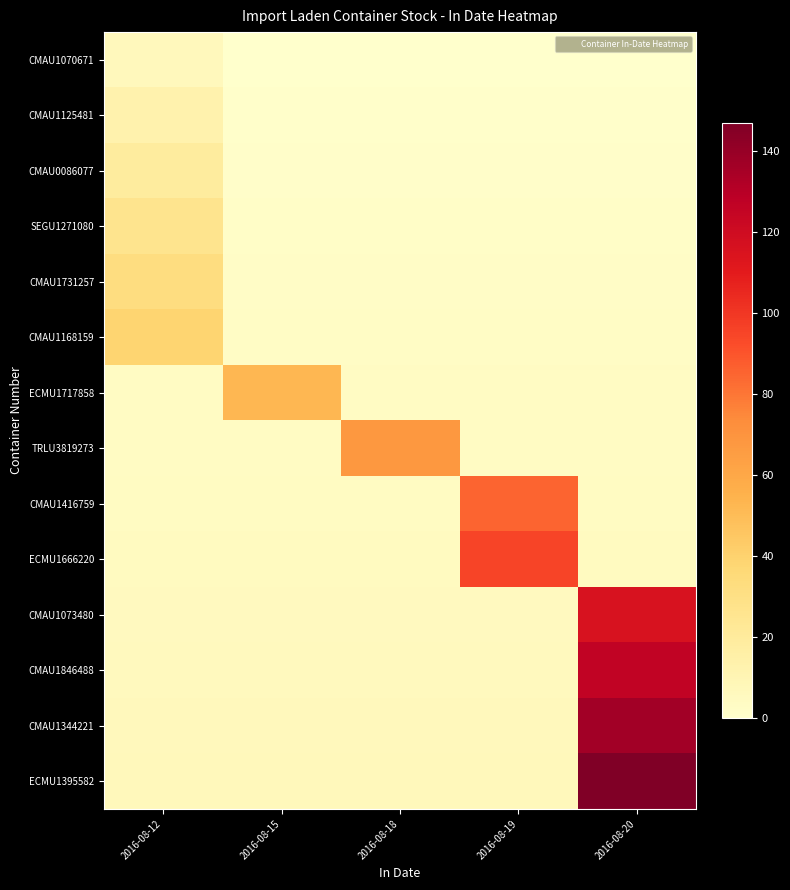

Reading right to left, list all the values displayed in this chart.

CMAU1070671: 2016-08-20=0.5	2016-08-19=0.5	2016-08-18=0.5	2016-08-15=0.5	2016-08-12=6.5
CMAU1125481: 2016-08-20=1.0	2016-08-19=1.0	2016-08-18=1.0	2016-08-15=1.0	2016-08-12=13.0
CMAU0086077: 2016-08-20=1.5	2016-08-19=1.5	2016-08-18=1.5	2016-08-15=1.5	2016-08-12=19.5
SEGU1271080: 2016-08-20=2.0	2016-08-19=2.0	2016-08-18=2.0	2016-08-15=2.0	2016-08-12=26.0
CMAU1731257: 2016-08-20=2.5	2016-08-19=2.5	2016-08-18=2.5	2016-08-15=2.5	2016-08-12=32.5
CMAU1168159: 2016-08-20=3.0	2016-08-19=3.0	2016-08-18=3.0	2016-08-15=3.0	2016-08-12=39.0
ECMU1717858: 2016-08-20=3.5	2016-08-19=3.5	2016-08-18=3.5	2016-08-15=52.5	2016-08-12=3.5
TRLU3819273: 2016-08-20=4.0	2016-08-19=4.0	2016-08-18=68.0	2016-08-15=4.0	2016-08-12=4.0
CMAU1416759: 2016-08-20=4.5	2016-08-19=85.5	2016-08-18=4.5	2016-08-15=4.5	2016-08-12=4.5
ECMU1666220: 2016-08-20=5.0	2016-08-19=95.0	2016-08-18=5.0	2016-08-15=5.0	2016-08-12=5.0
CMAU1073480: 2016-08-20=115.5	2016-08-19=5.5	2016-08-18=5.5	2016-08-15=5.5	2016-08-12=5.5
CMAU1846488: 2016-08-20=126.0	2016-08-19=6.0	2016-08-18=6.0	2016-08-15=6.0	2016-08-12=6.0
CMAU1344221: 2016-08-20=136.5	2016-08-19=6.5	2016-08-18=6.5	2016-08-15=6.5	2016-08-12=6.5
ECMU1395582: 2016-08-20=147.0	2016-08-19=7.0	2016-08-18=7.0	2016-08-15=7.0	2016-08-12=7.0